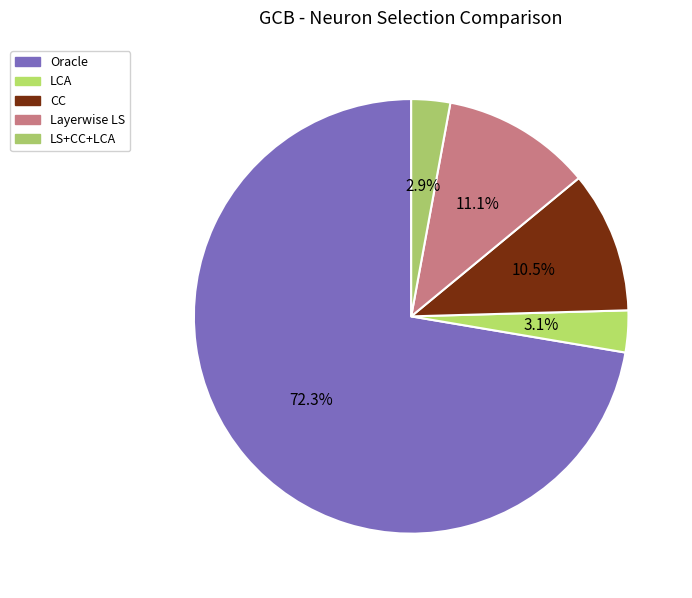

Is there any slice that represents more than half of the pie?

Yes